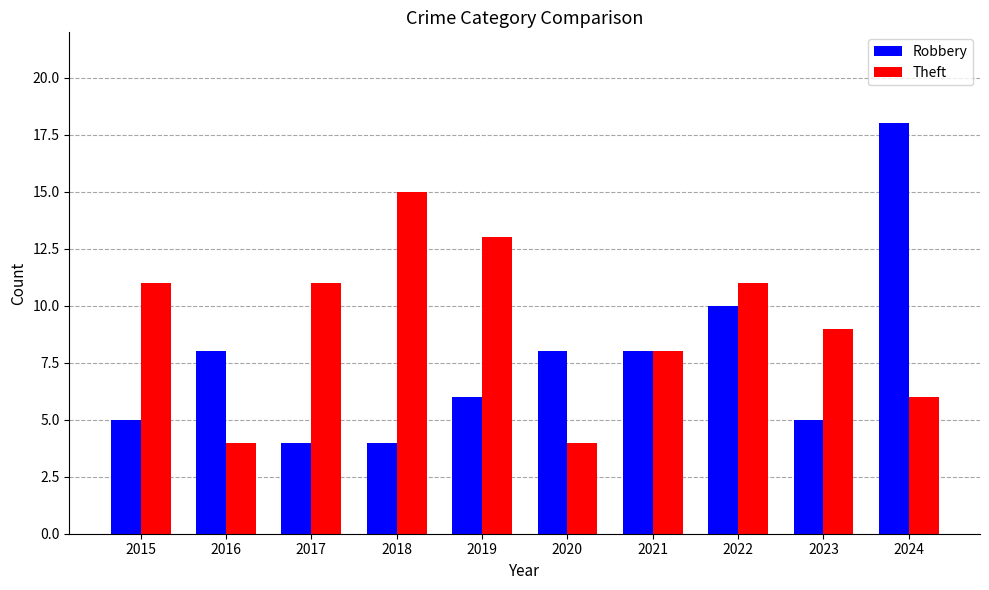

Which series has the largest range (max minus min)?

Robbery